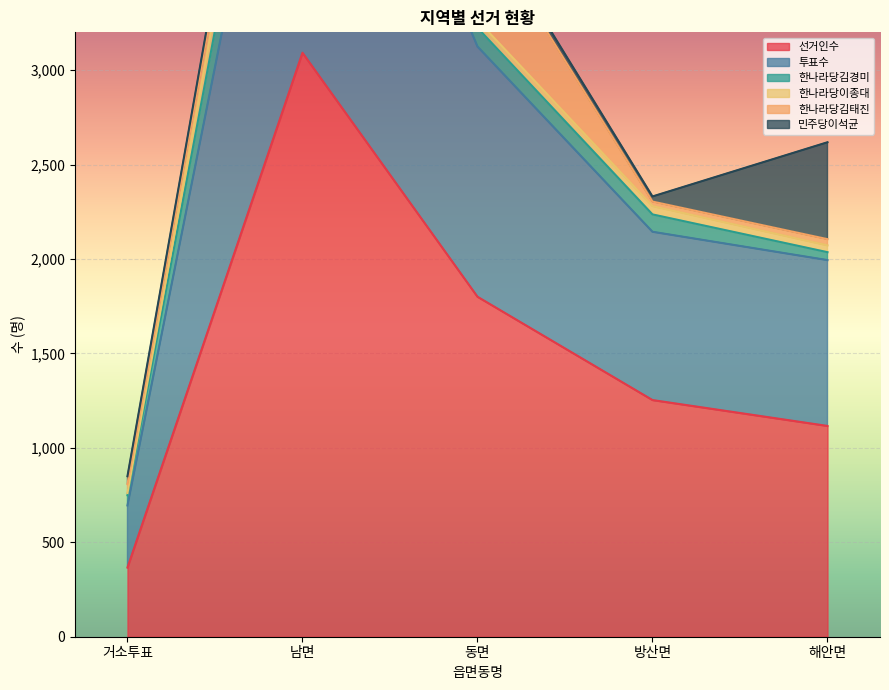

What is the difference between the 한나라당이종대 values at 남면 and 동면?

169